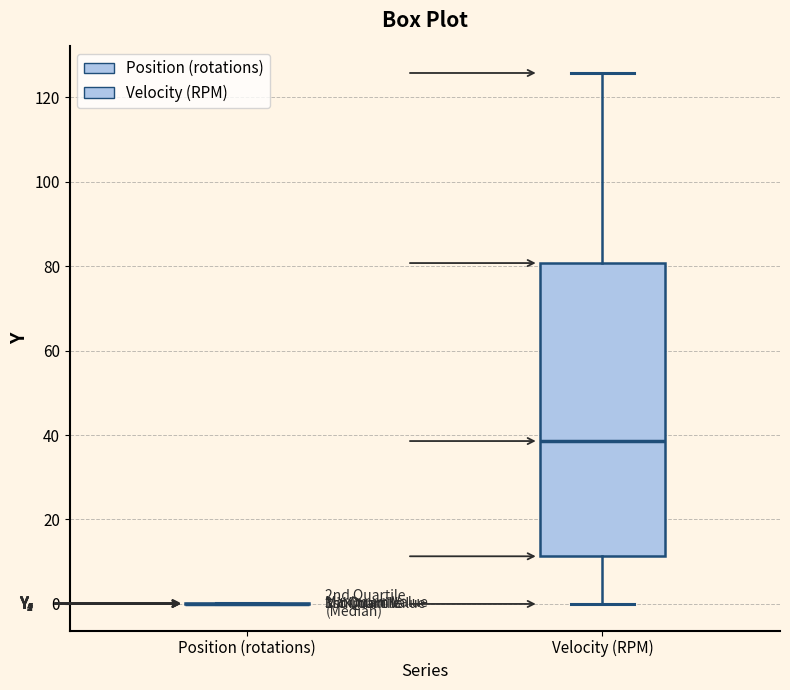

Reading left to right, read every box against the y-axis: the position of its median line, the range the box covers, and the ends of its whiskers. The values are not printed on the chart, so give them approximately, as read against the axis.

Position (rotations): box collapsed to a line at 0, whiskers 0 to 0
Velocity (RPM): median 38, box 12 to 80, whiskers 0 to 126